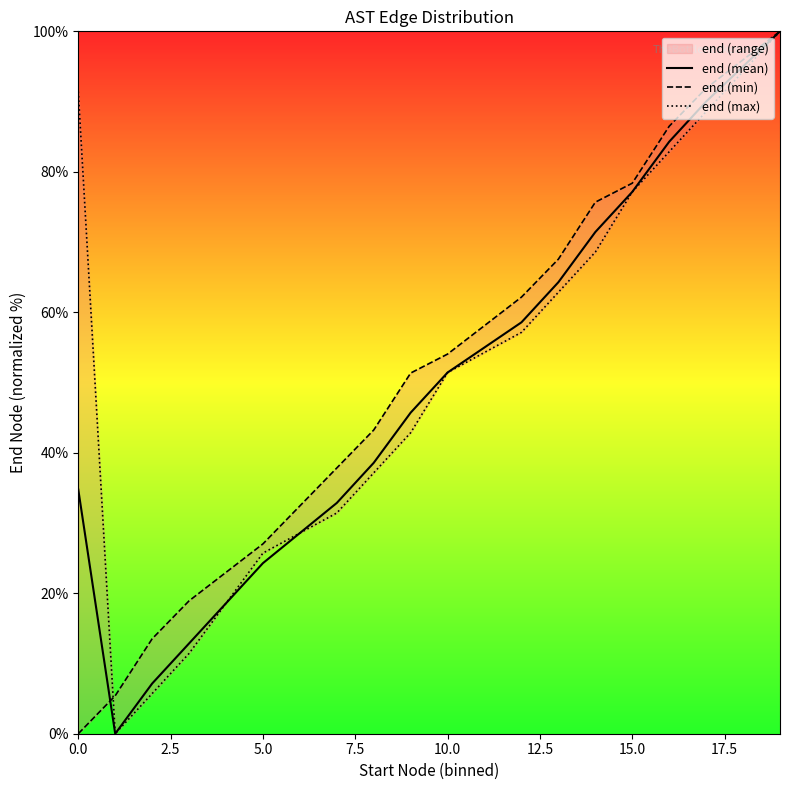

At which label is end (mean) closest to 50?

10.0